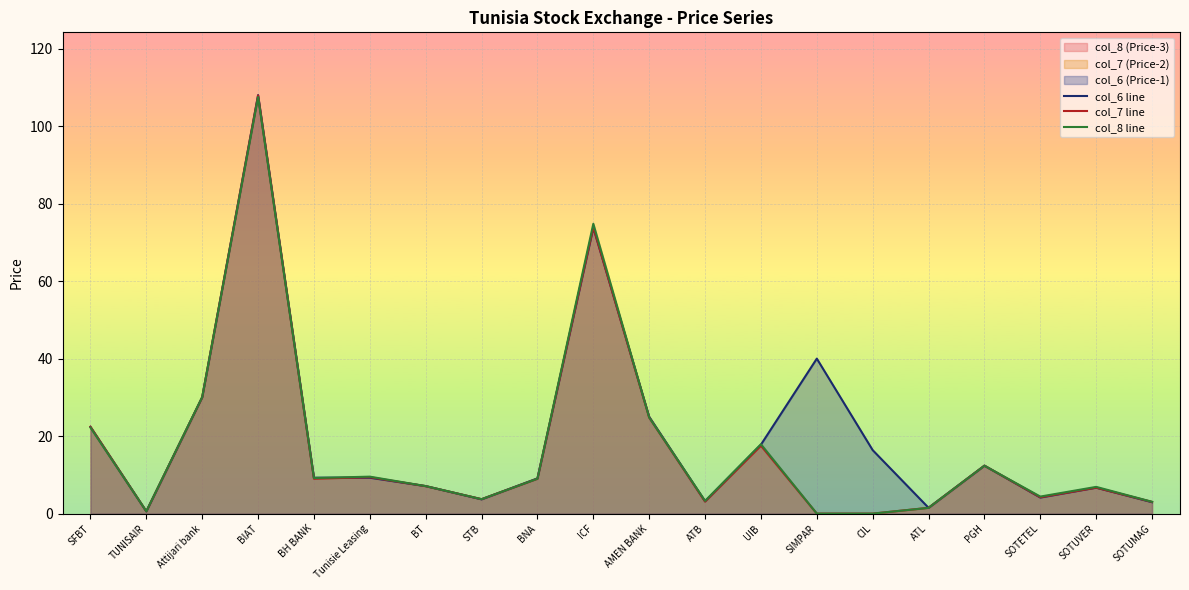

What are all the series names shown in the legend?

col_6 line, col_7 line, col_8 line